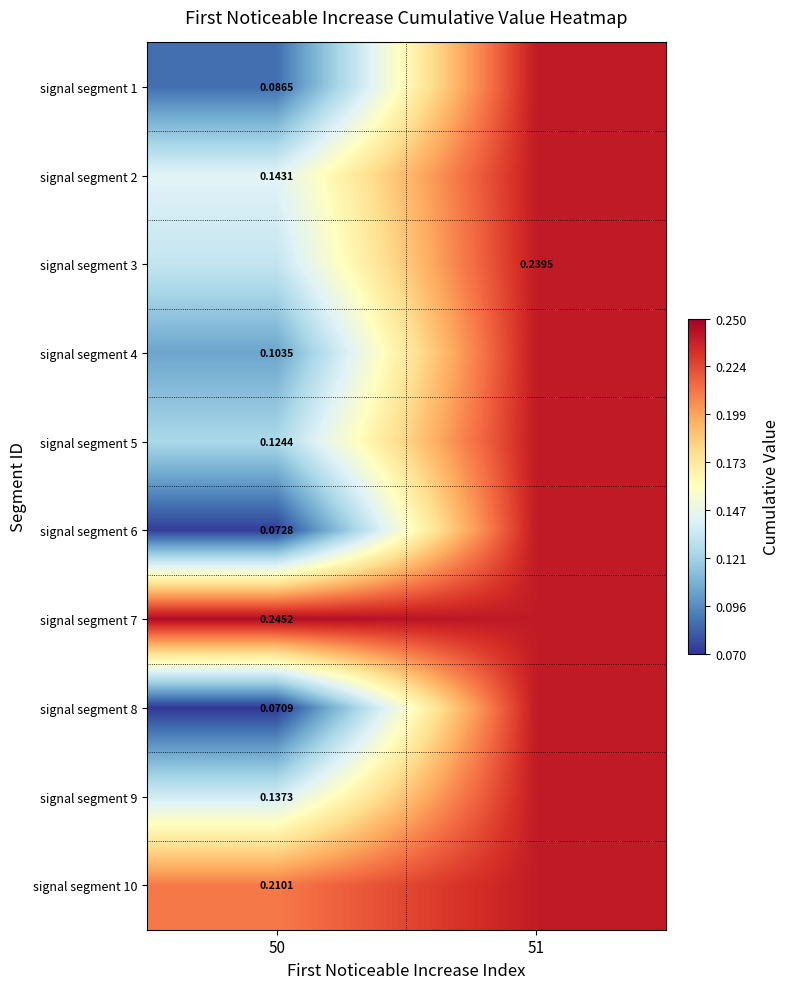

The value of signal segment 4 at 50 is 0.1. True or false?

True